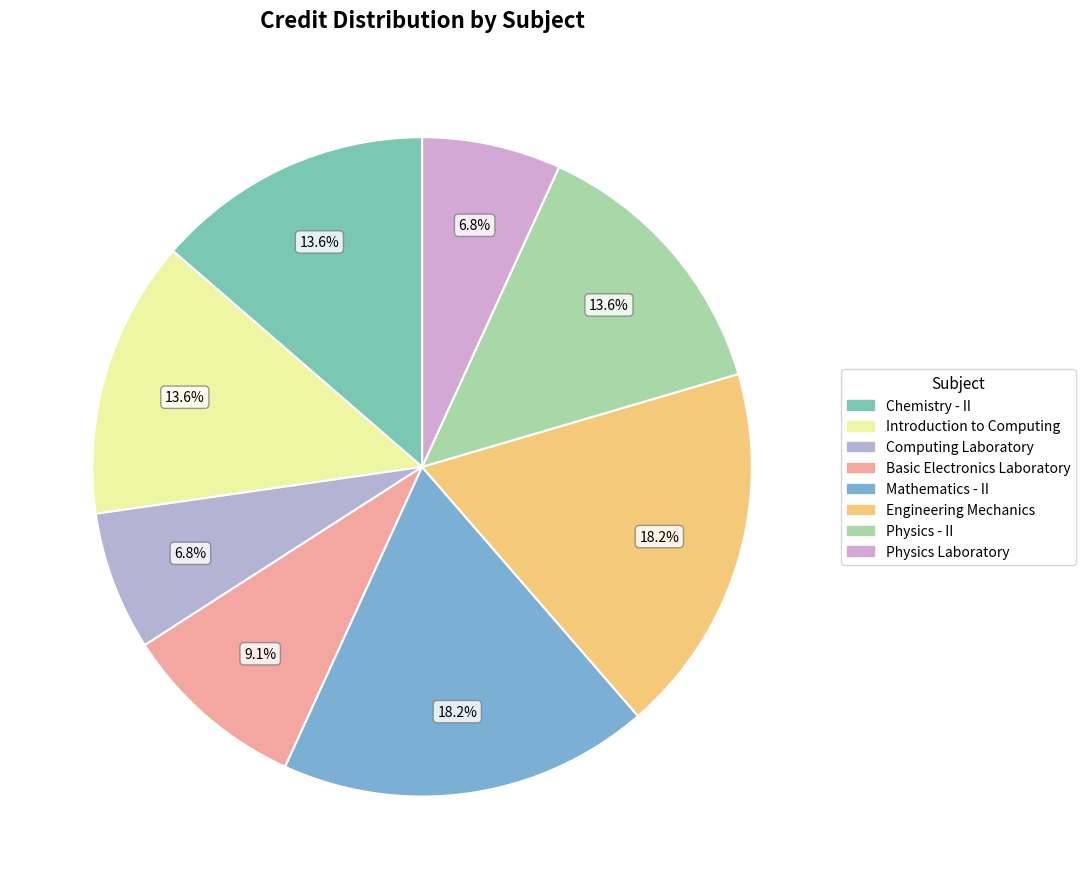

To the nearest percent, what portion does Physics - II represent?

14%